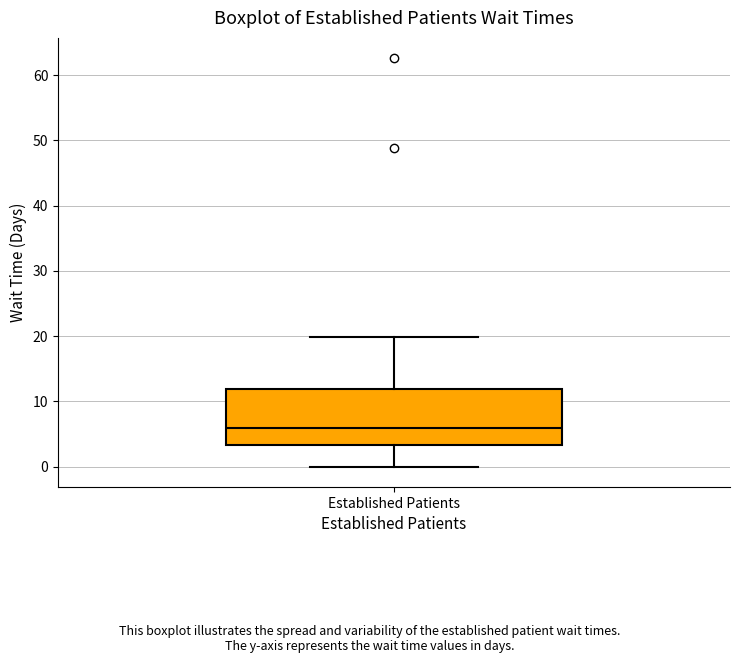

Where is the lower edge of the box for Established Patients on the y-axis? The values are not printed on the chart, so give them approximately, as read against the axis.

3